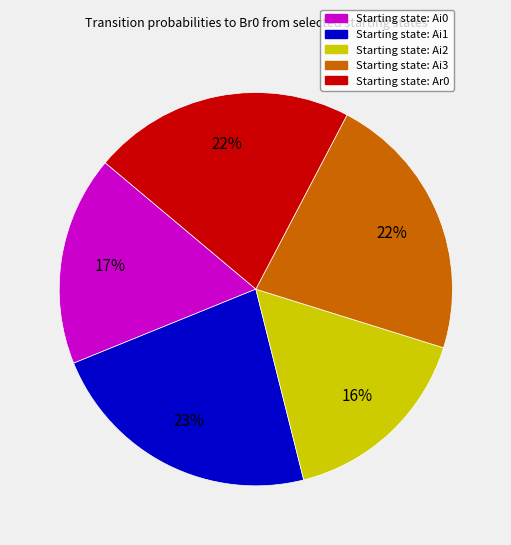

To the nearest percent, what is the average slice percentage?

20%